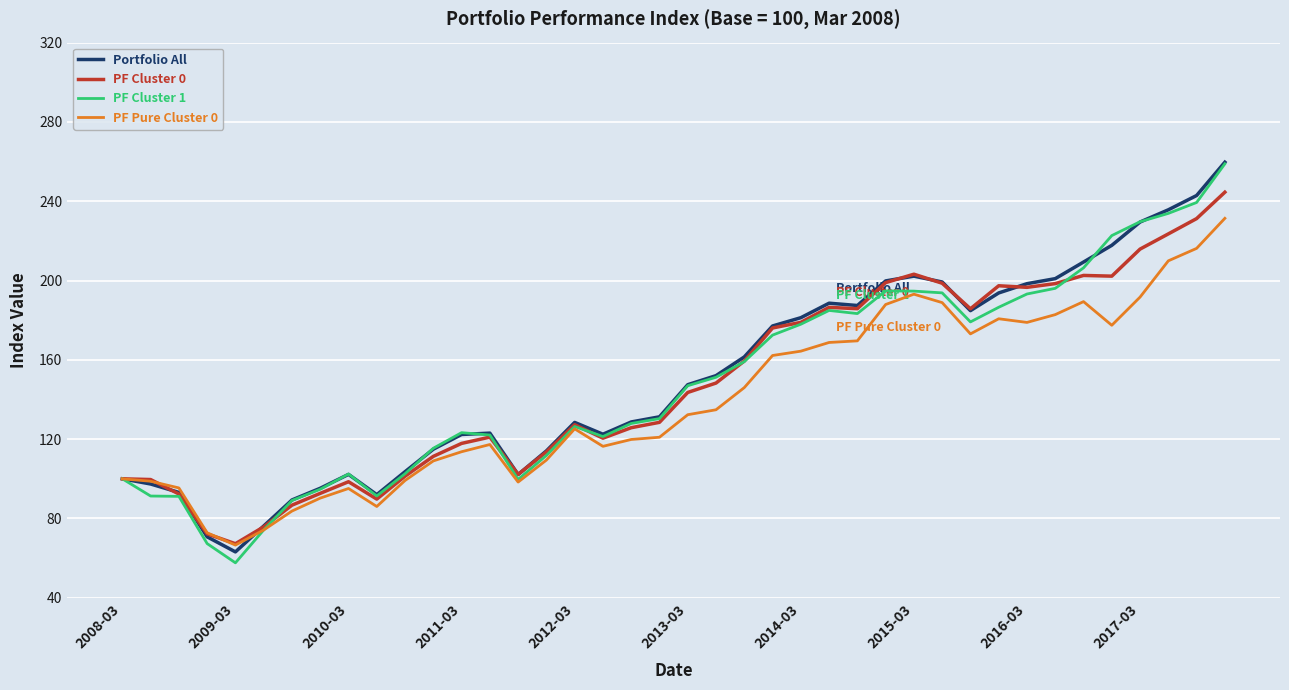

What is the difference between the maximum and minimum values in the PF Cluster 0 series?

177.3